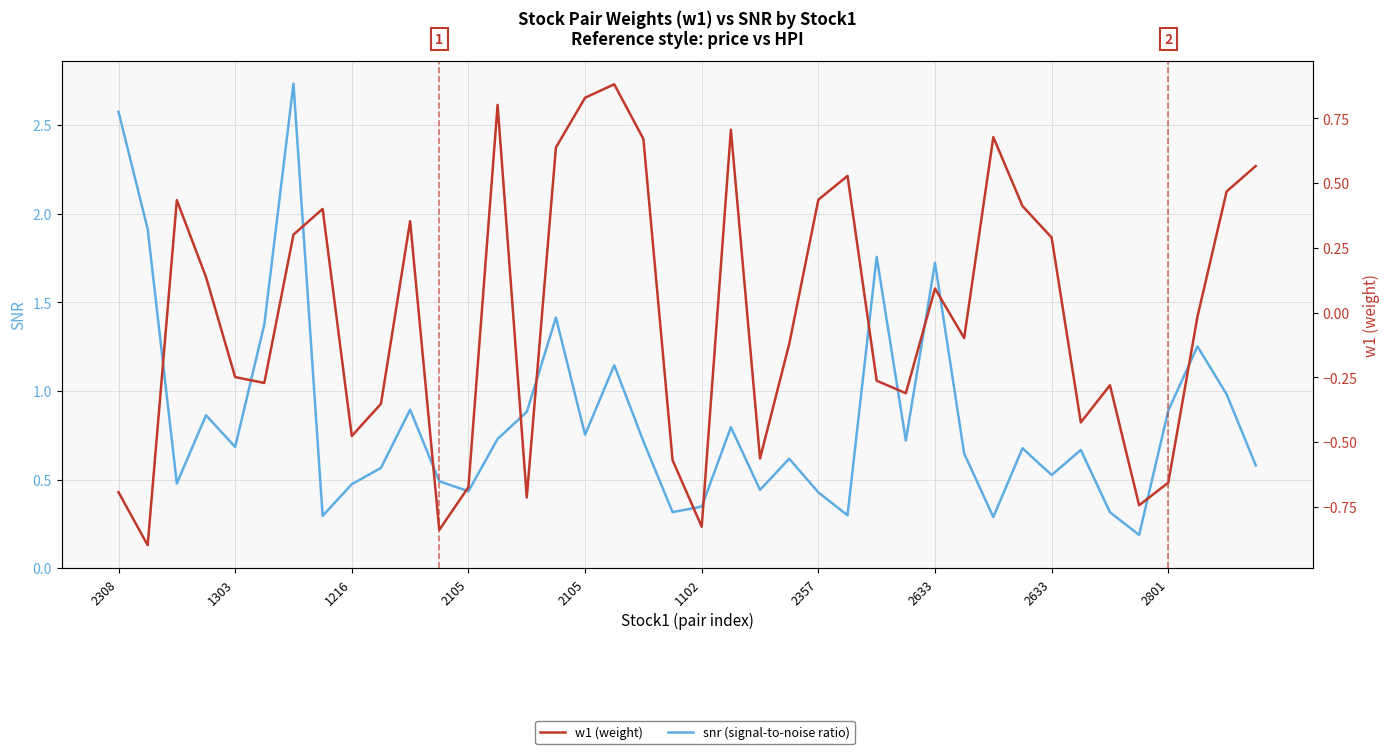

The value of snr (signal-to-noise ratio) at 2633 is 0.1. True or false?

False